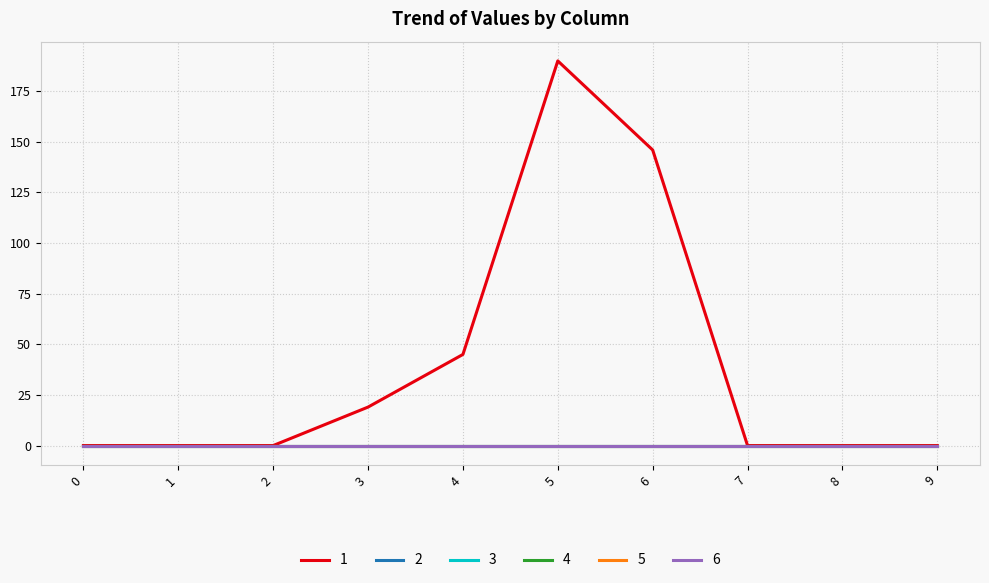

Is this an area chart (filled region under the line)?

No